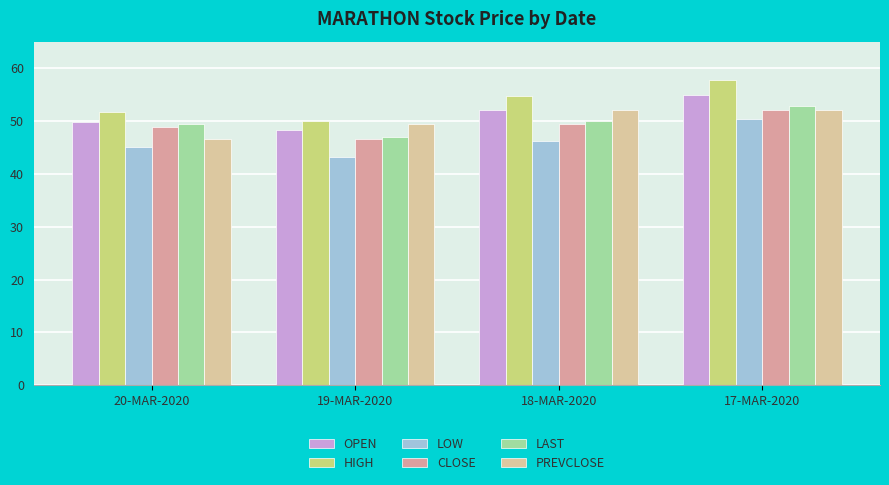

Between 20-MAR-2020 and 17-MAR-2020, which series saw the biggest shift?

HIGH